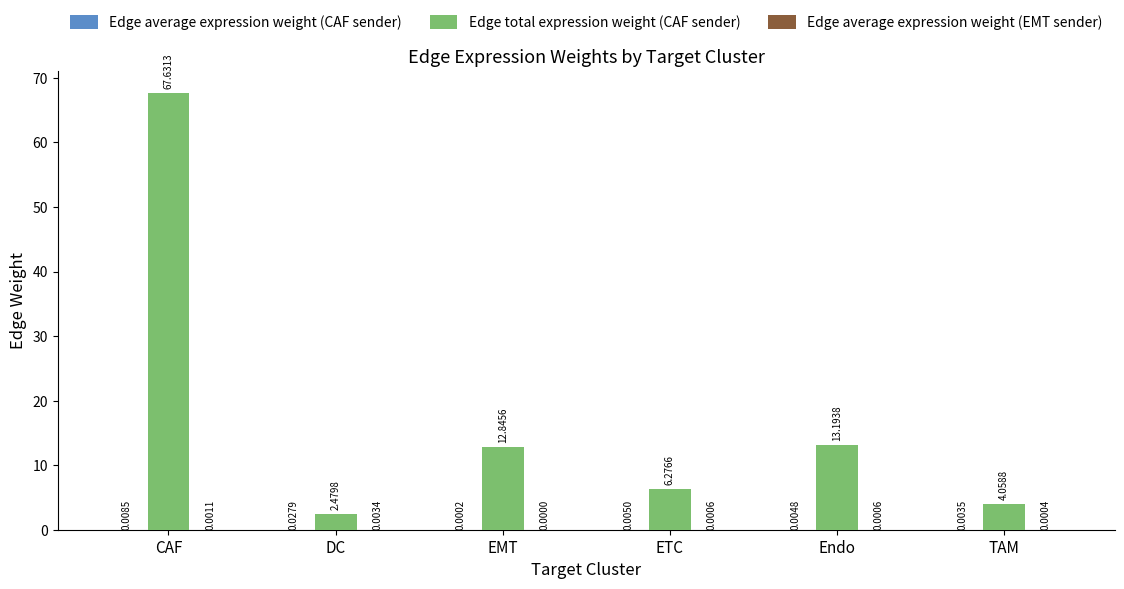

Which series changed the most between DC and TAM?

Edge total expression weight (CAF sender)